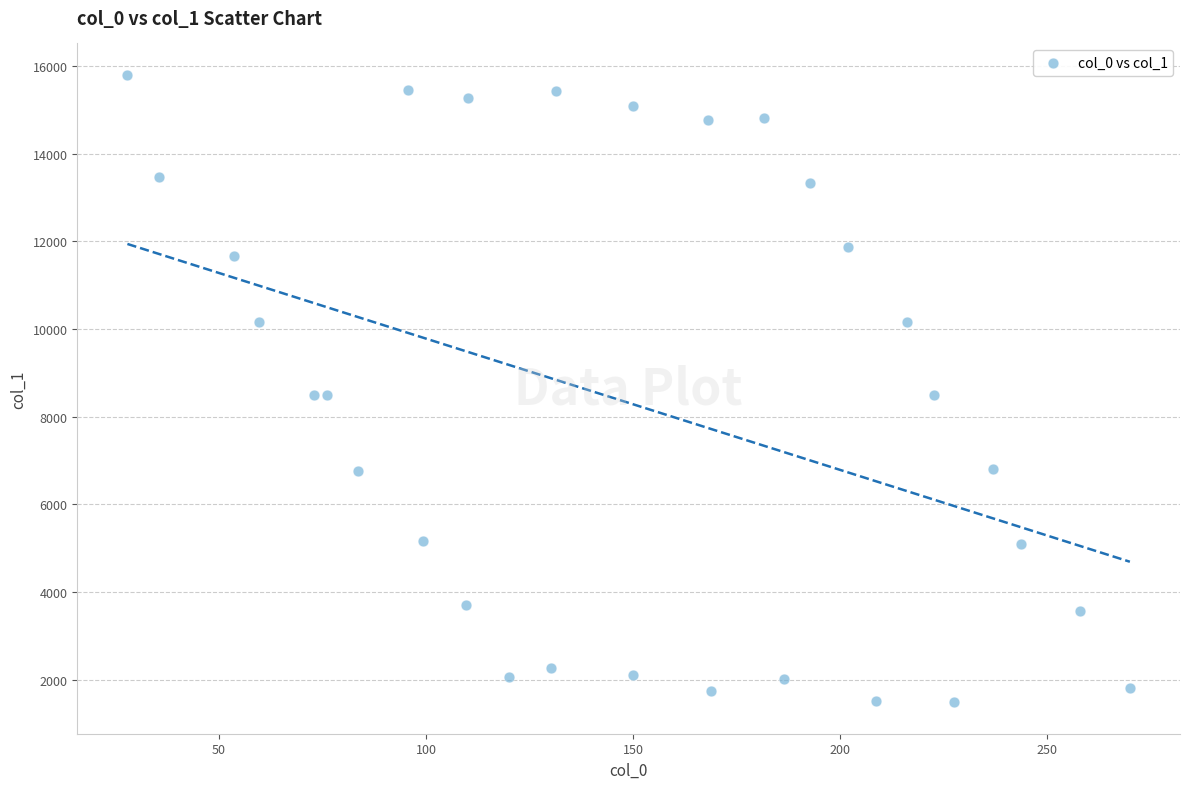

What is the range of X values (max minus min)?

242.0